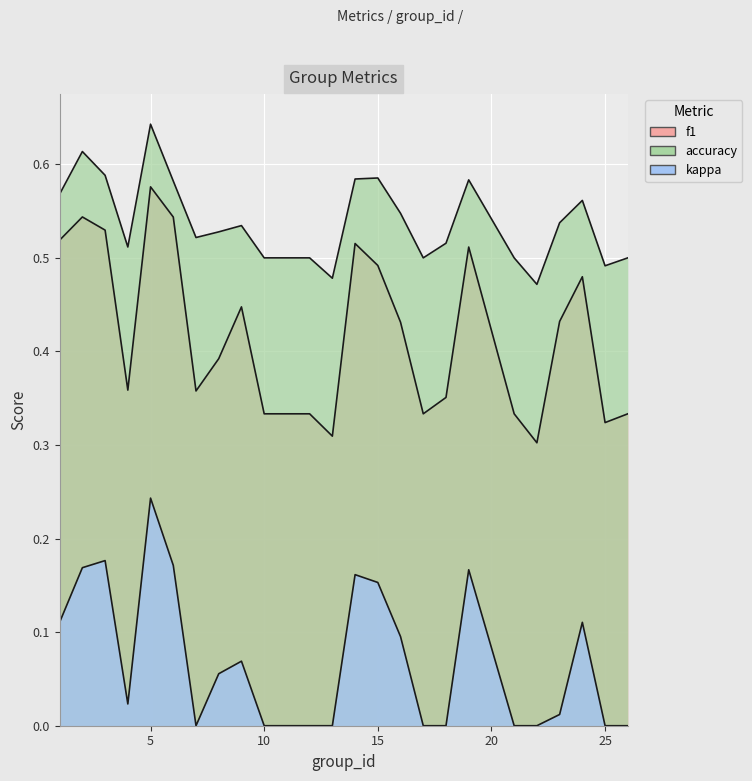

Which has a higher value, 10 or 17?

10